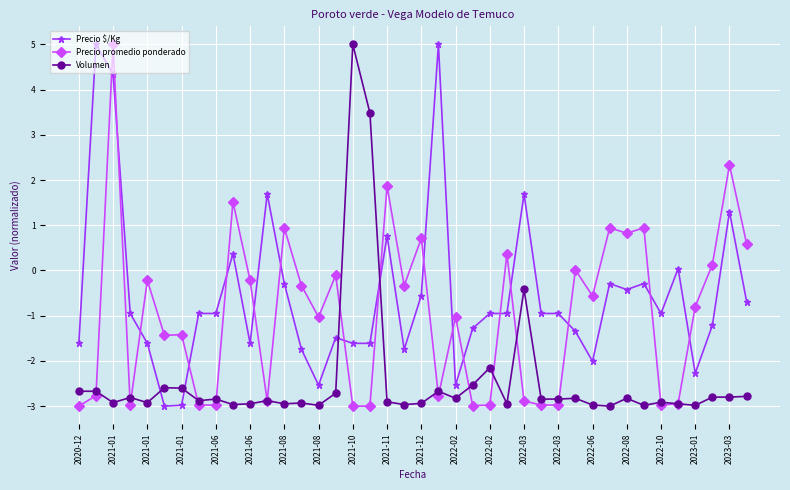

Does the chart have visible grid lines?

Yes